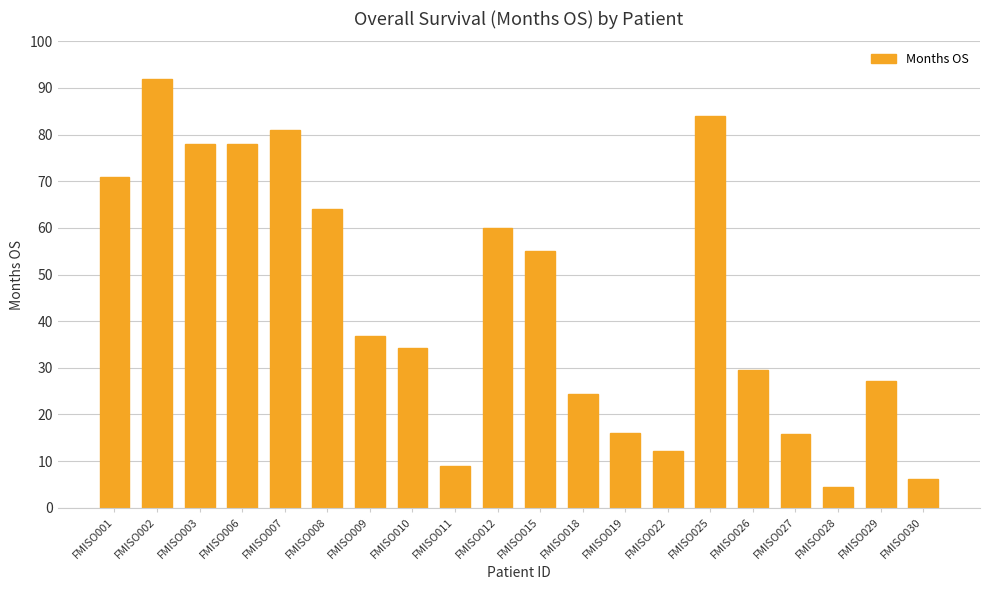

What is the change in value from FMISO022 to FMISO027?

+3.6